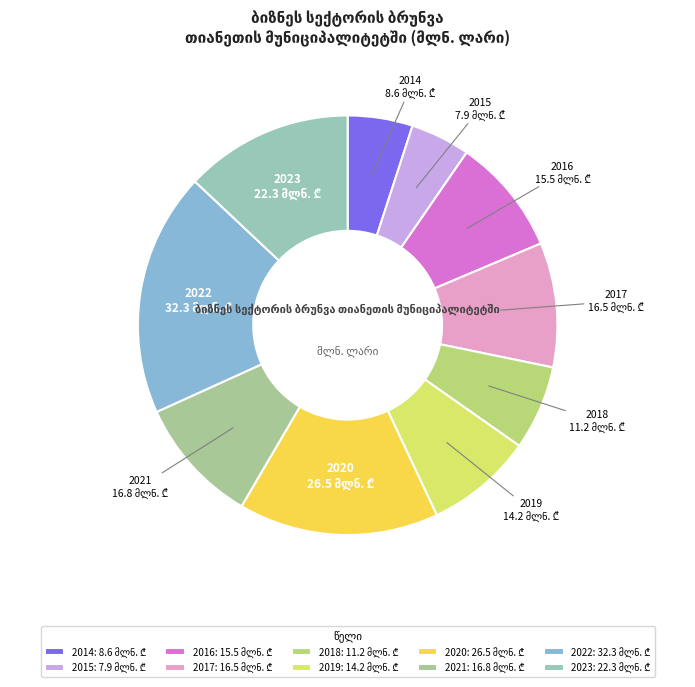

Does 2023 account for over 50% of the chart?

No